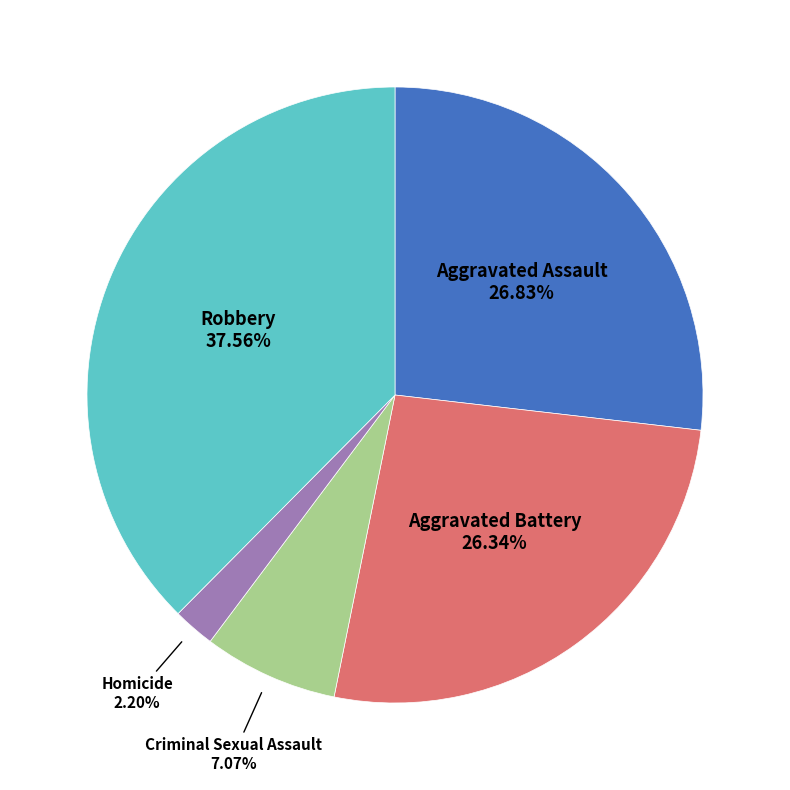

How many slices are in this pie chart?

5